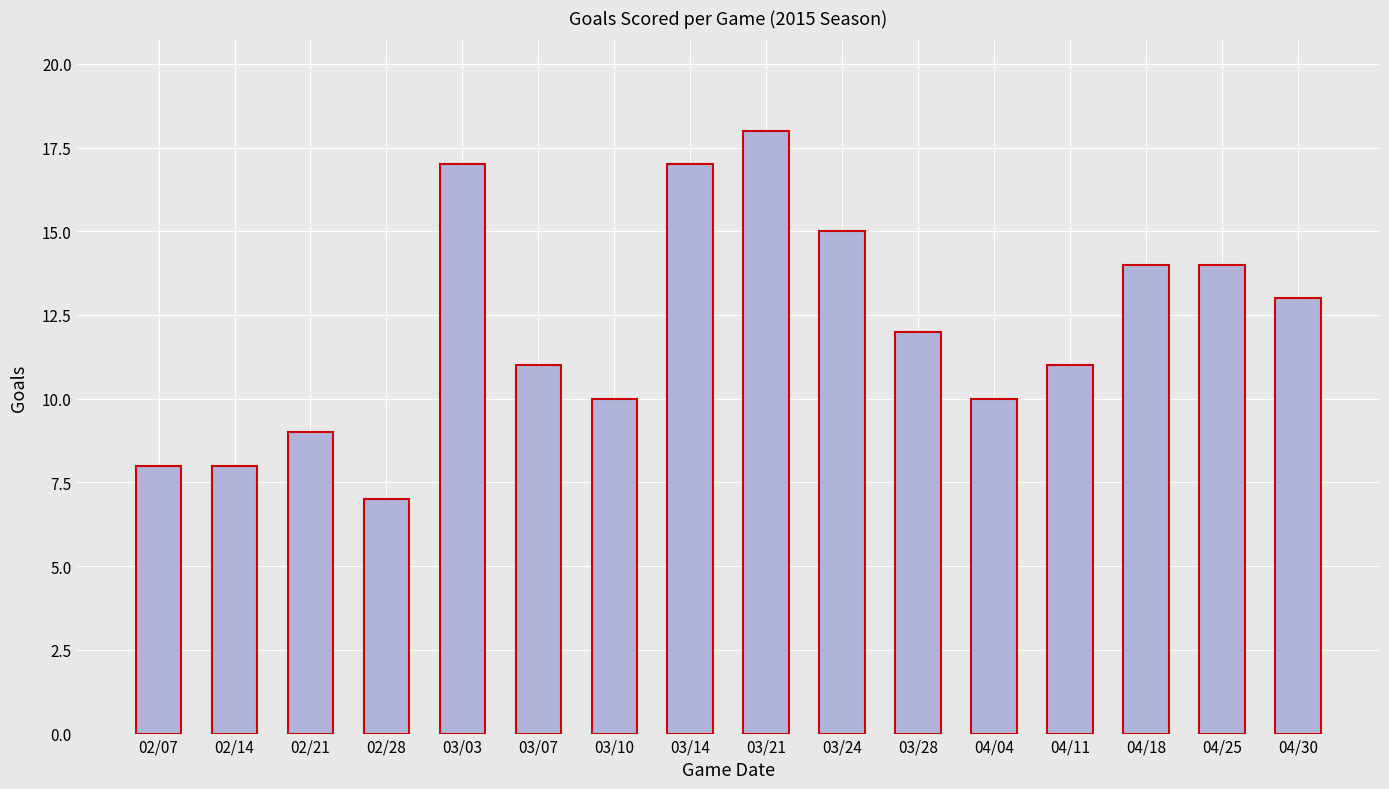

Reading left to right, list all the values displayed in this chart.

02/07=8	02/14=8	02/21=9	02/28=7	03/03=17	03/07=11	03/10=10	03/14=17	03/21=18	03/24=15	03/28=12	04/04=10	04/11=11	04/18=14	04/25=14	04/30=13